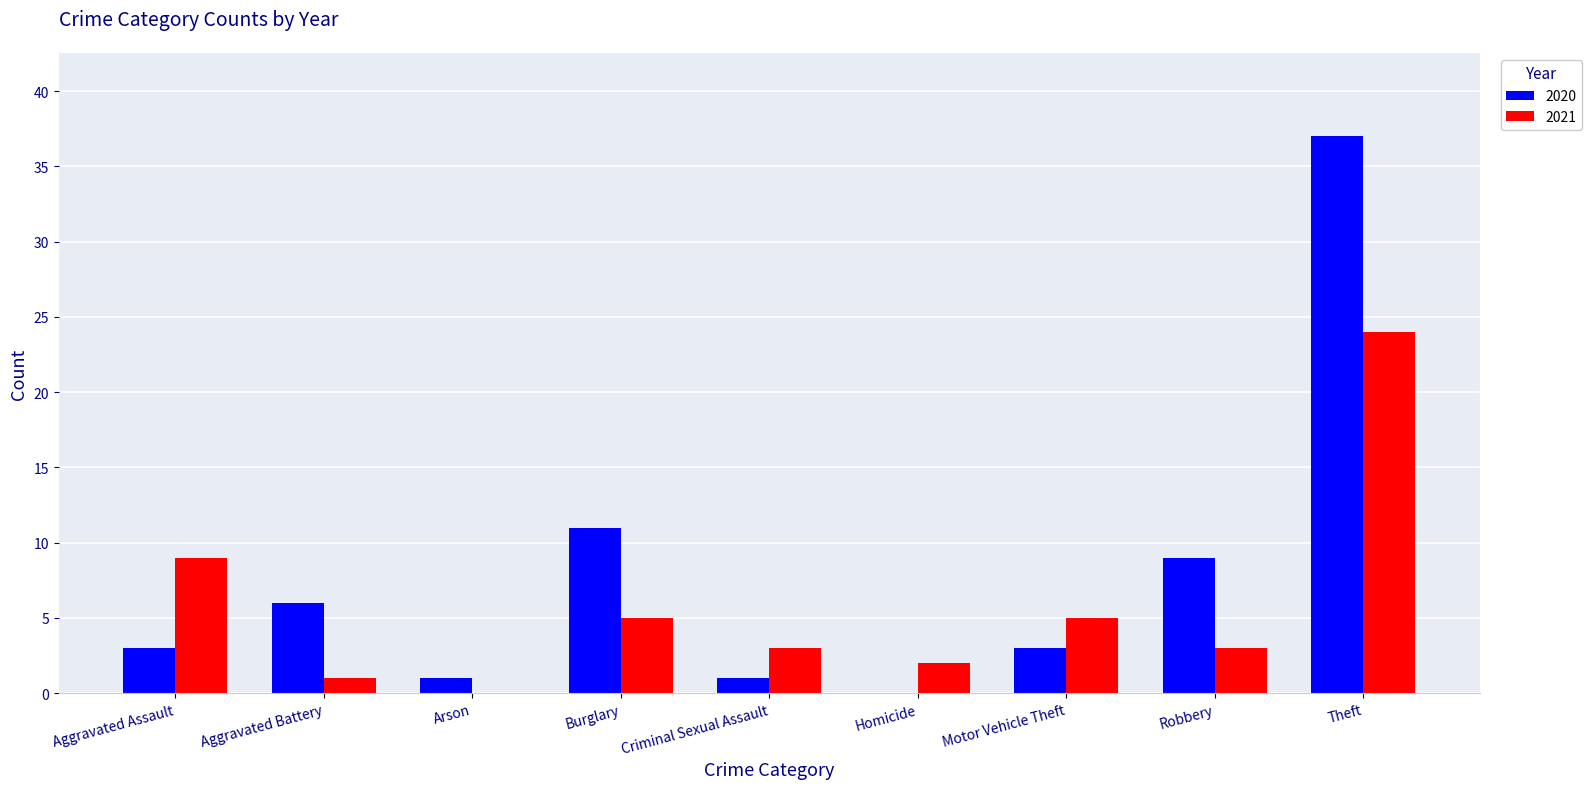

Does the chart contain stacked bars?

No